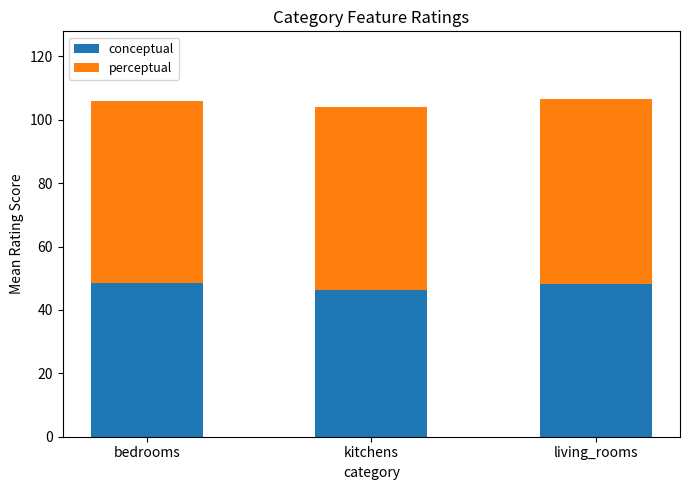

What is the average value of the conceptual series?

47.6